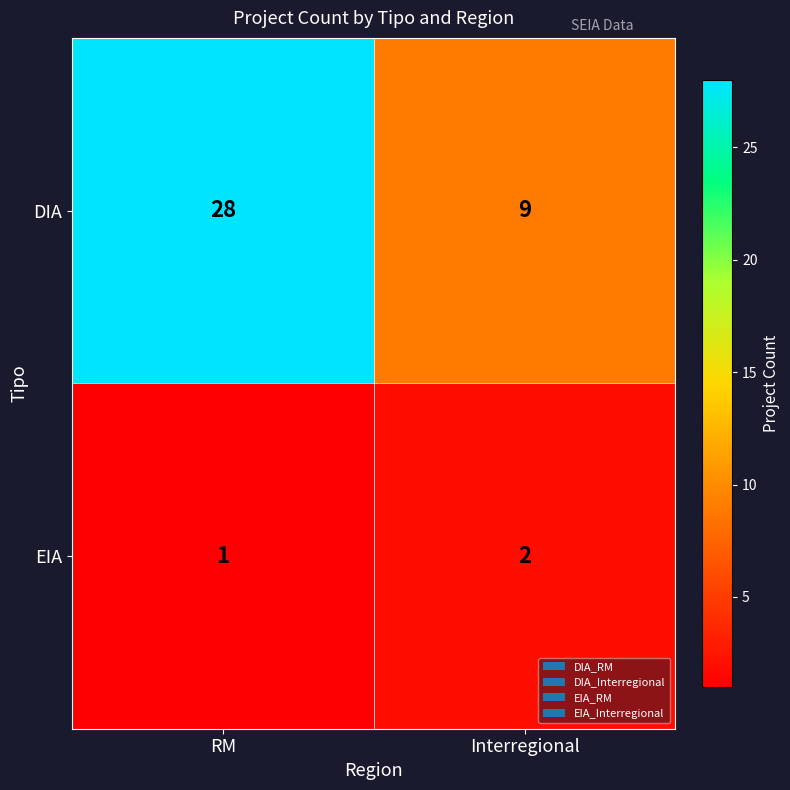

What is the difference between the maximum and minimum values in the DIA series?

19